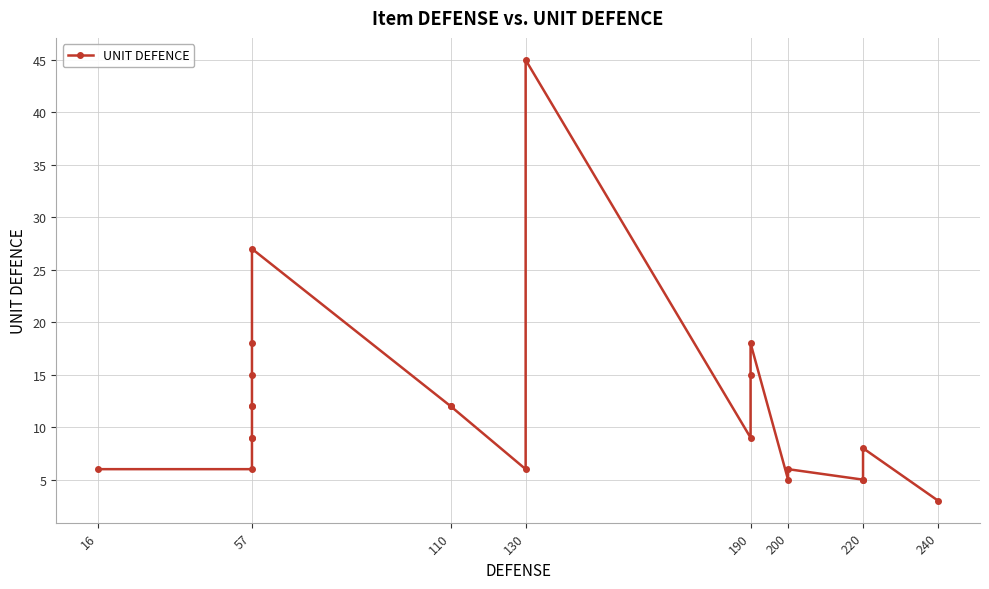

What is the minimum value shown in the chart?

3